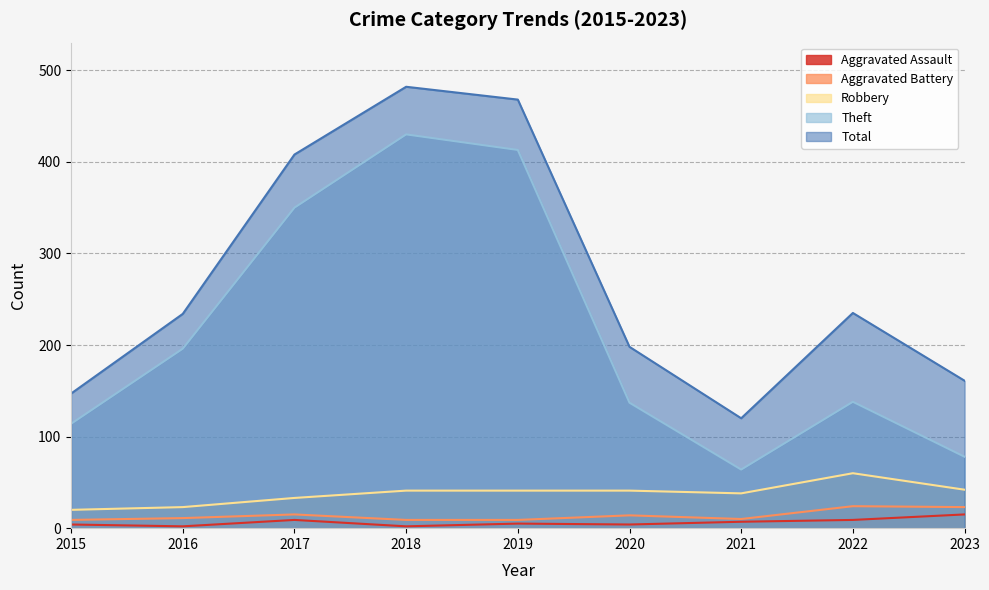

In Theft, how many points are higher than both neighbors (excluding endpoints)?

2